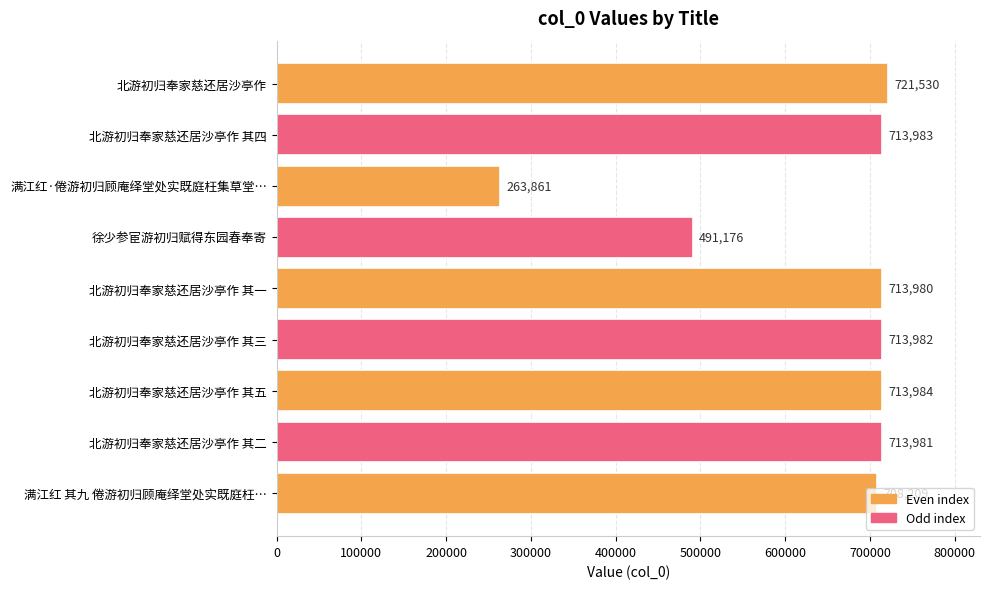

Approximately how many times larger is the value at 满江红 其九 倦游初归顾庵绎堂处实既庭枉… compared to 北游初归奉家慈还居沙亭作 其四?

1.0